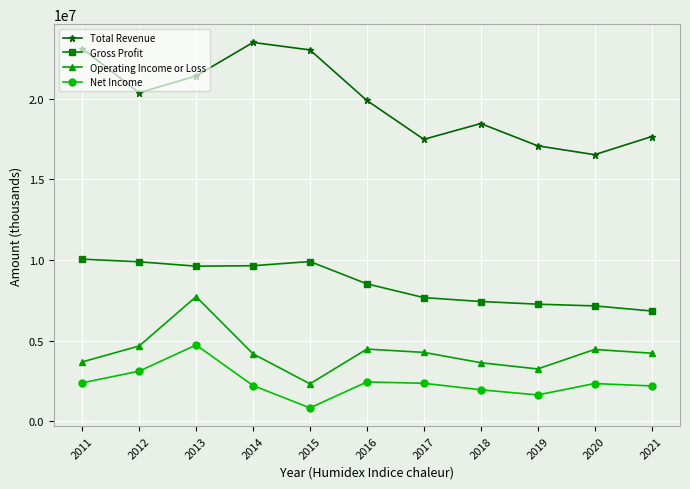

Rank the series at 2013 from highest to lowest value.

Total Revenue, Gross Profit, Operating Income or Loss, Net Income